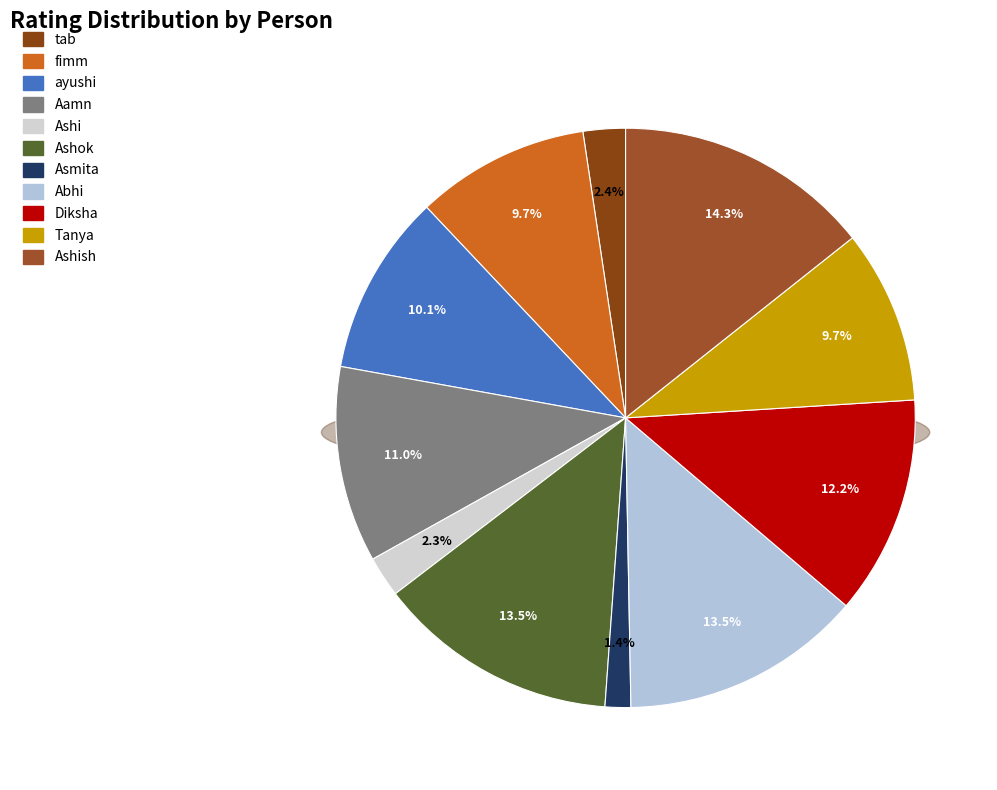

What is the total percentage of Ashok and Asmita?

14.9%